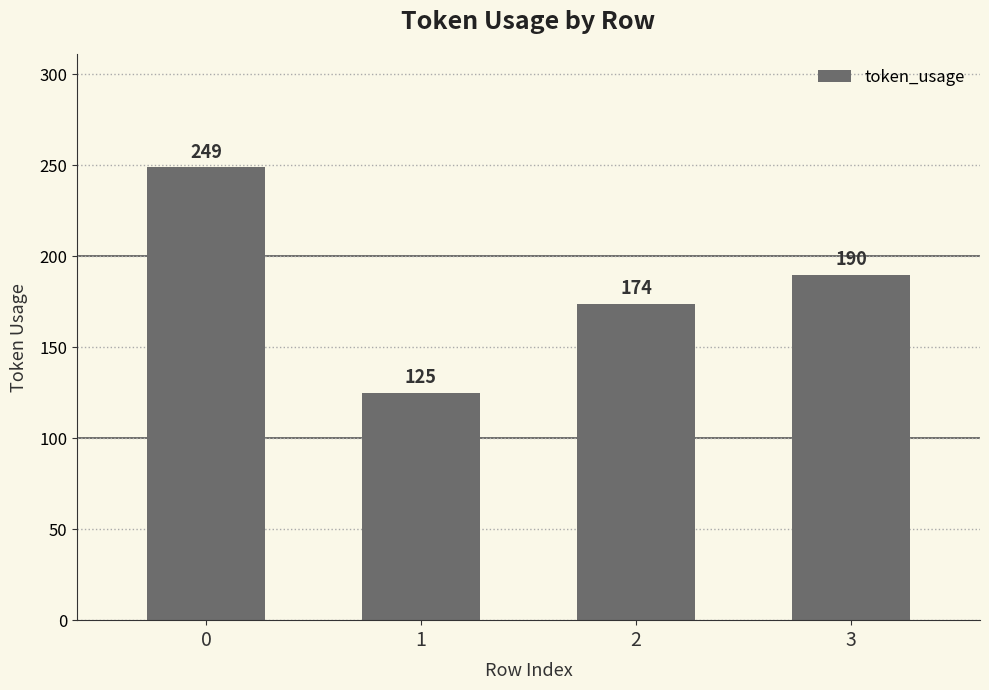

What is the difference between the second highest and second lowest values?

16